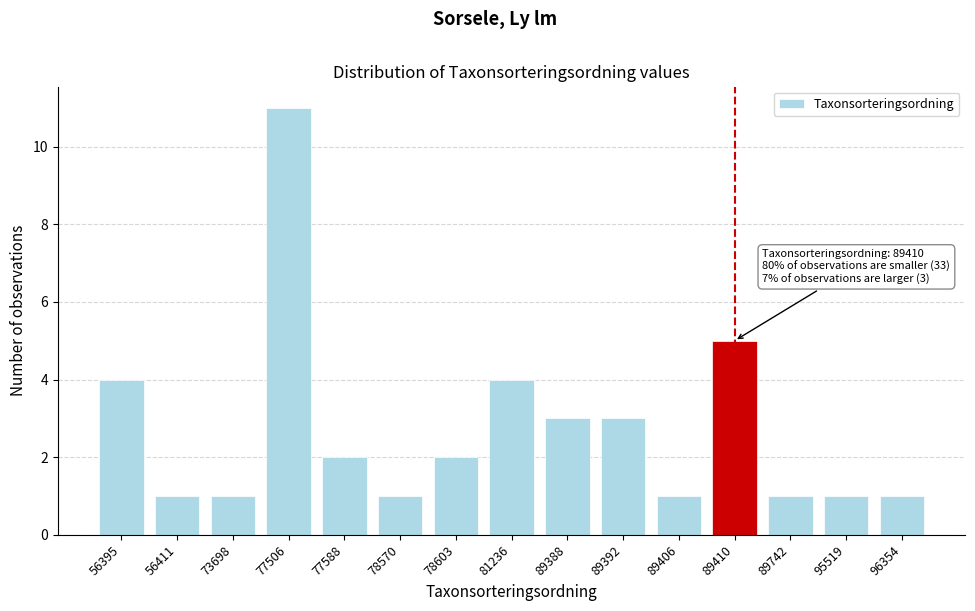

Reading right to left, what are all the values shown in this chart?

1	1	1	5	1	3	3	4	2	1	2	11	1	1	4